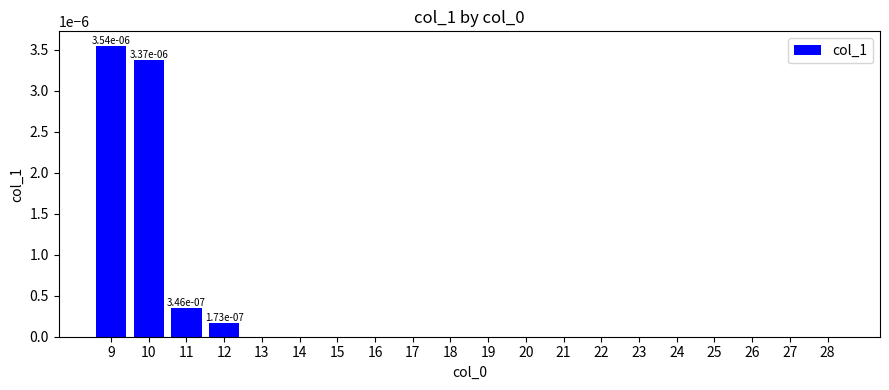

Between 11 and 26, which is larger?

11